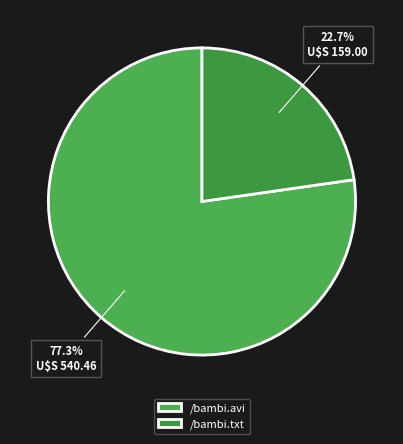

Which has a higher value, /bambi.txt or /bambi.avi?

/bambi.avi